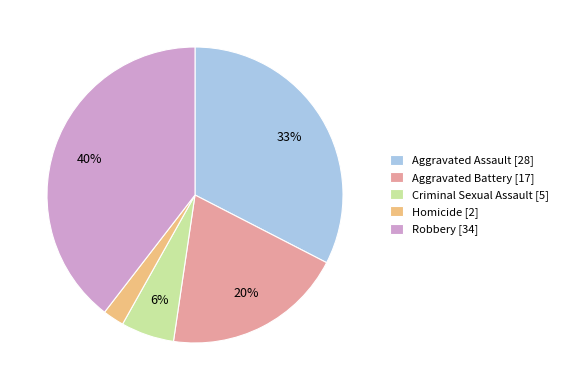

To the nearest percent, what is the average slice percentage?

20%